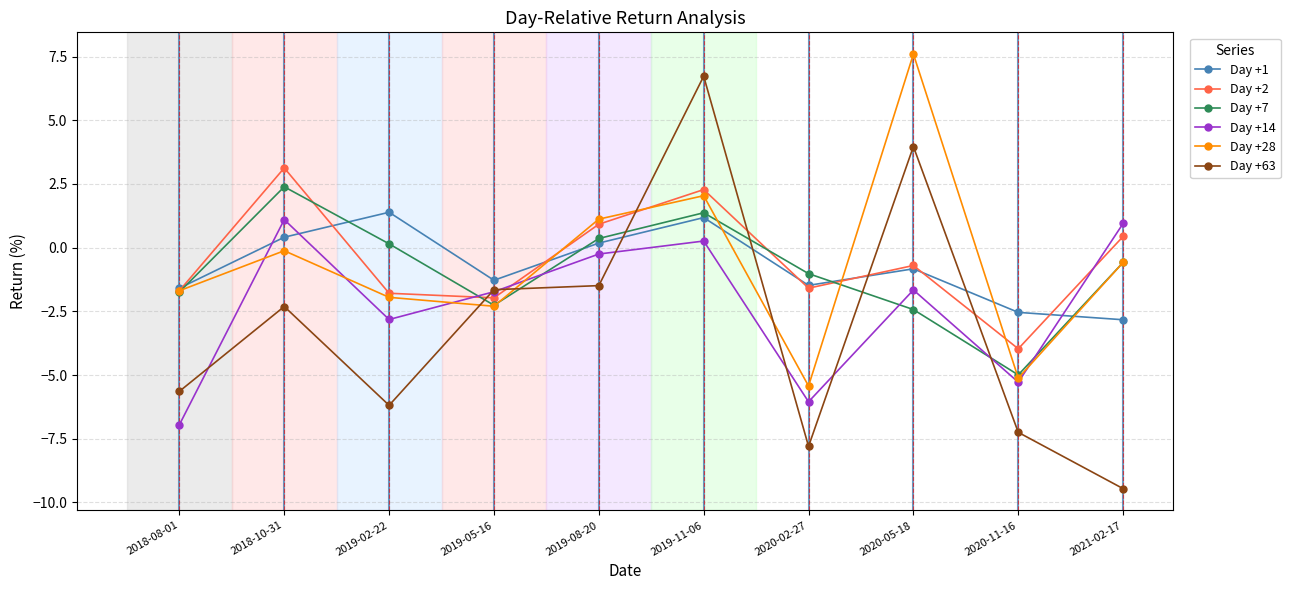

Which series has the largest range (max minus min)?

Day +63